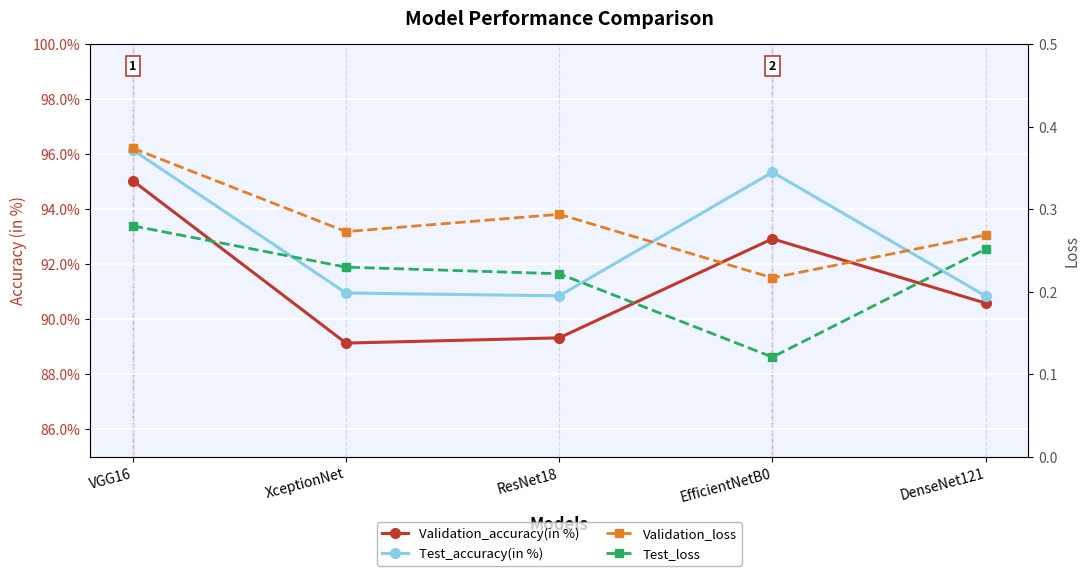

How many series are shown in this chart?

4